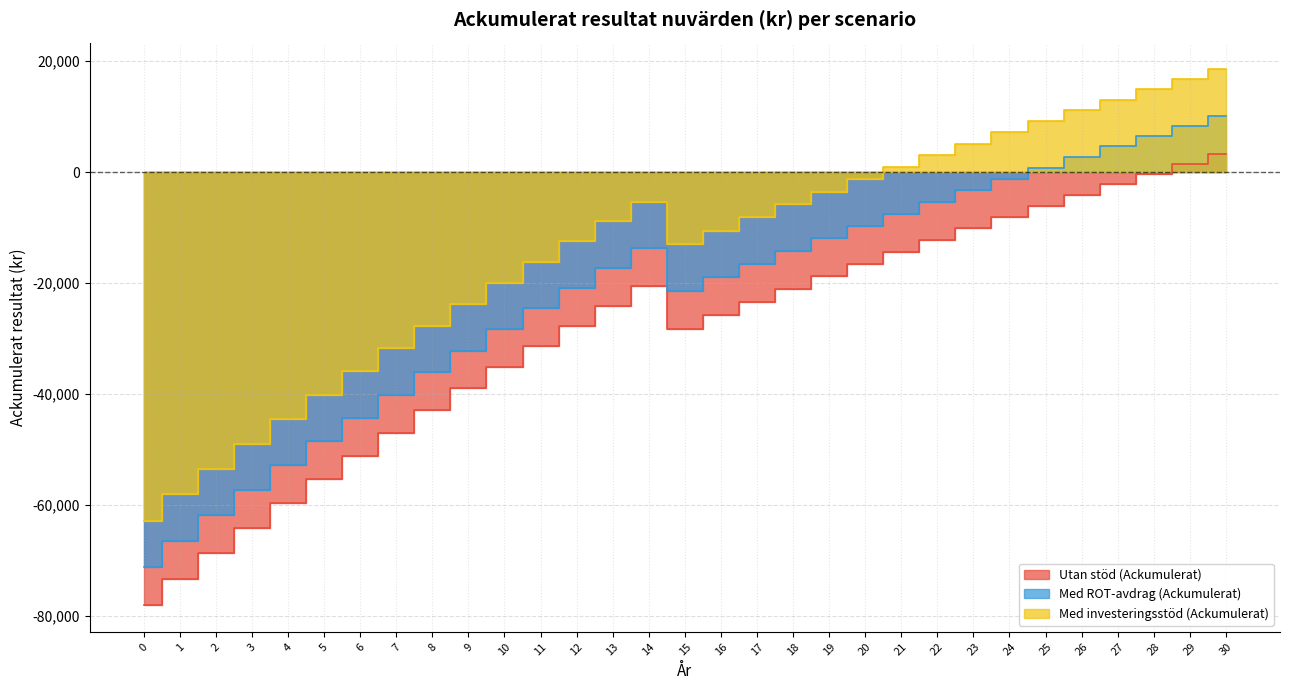

Where is Med investeringsstöd (Ackumulerat) nearest to the value -22139?

9